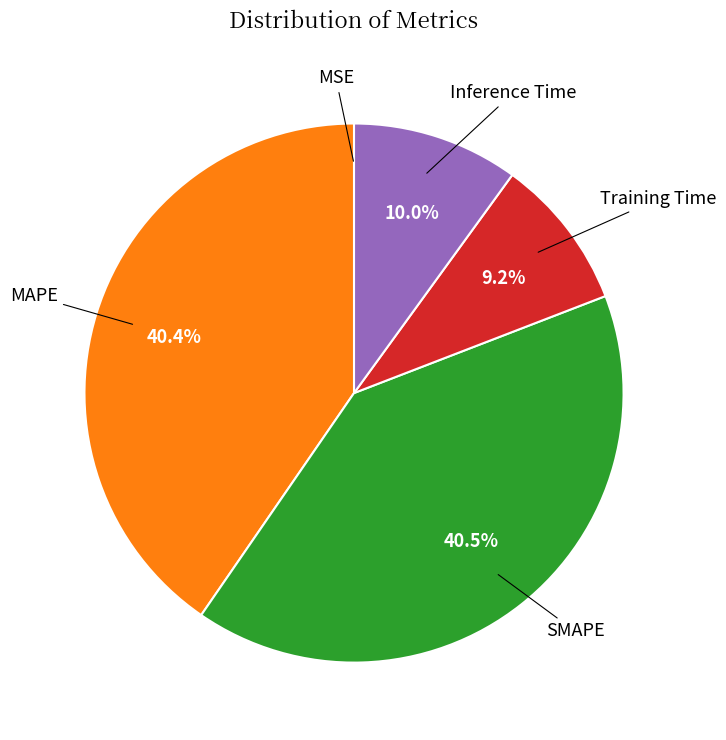

To the nearest percent, what is the average slice percentage?

20%